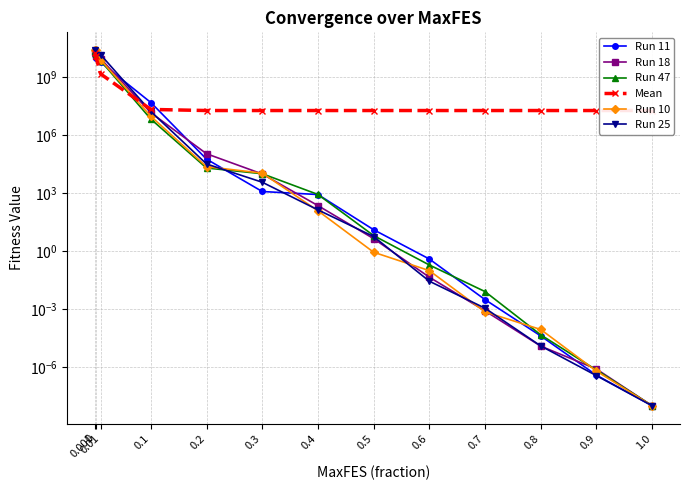

Which series has the largest total across all categories?

Run 10